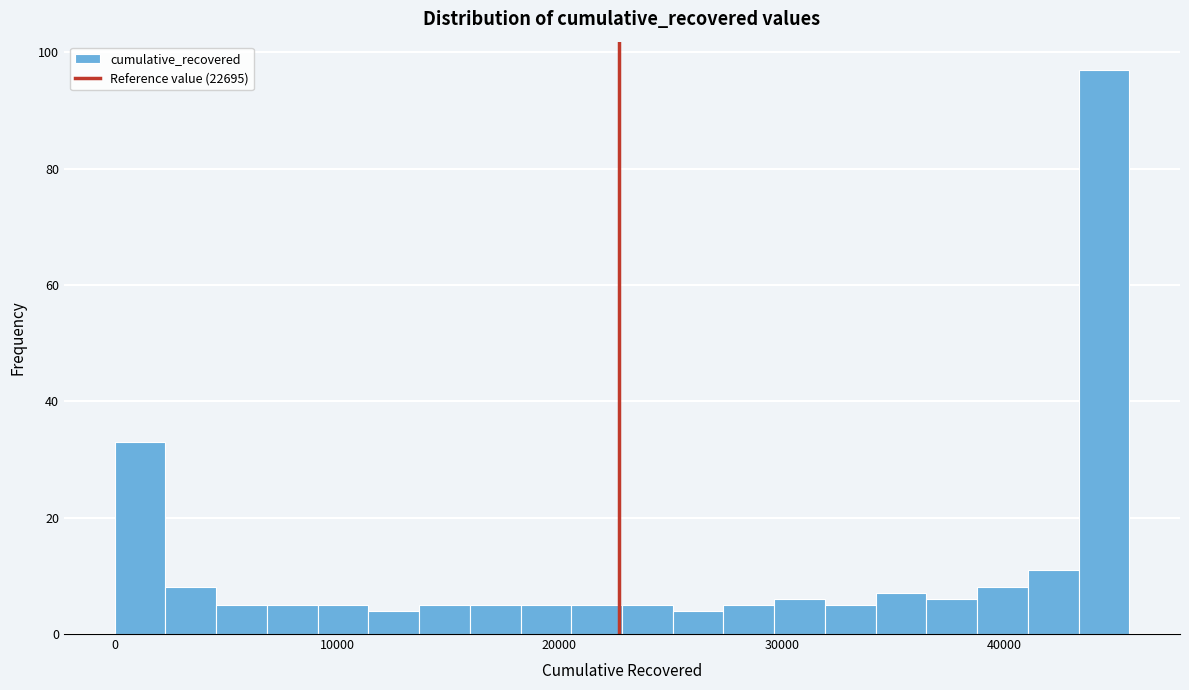

Around what value on the x-axis is the tallest bar? Give the approximate position of its centre, as read against the axis.

44000